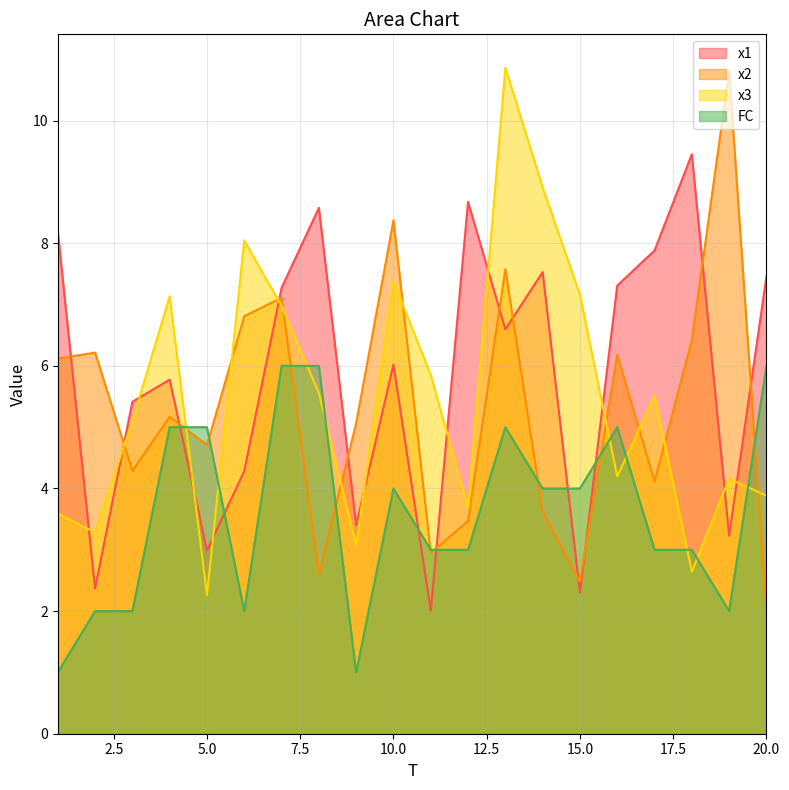

How many data points in x1 are less than 6?

9